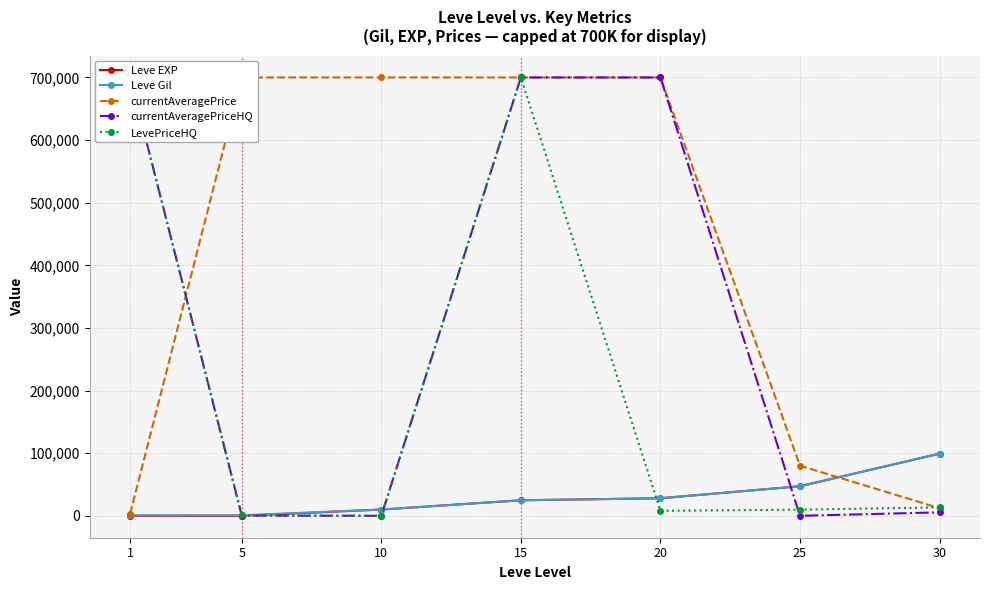

Does the chart have visible grid lines?

Yes